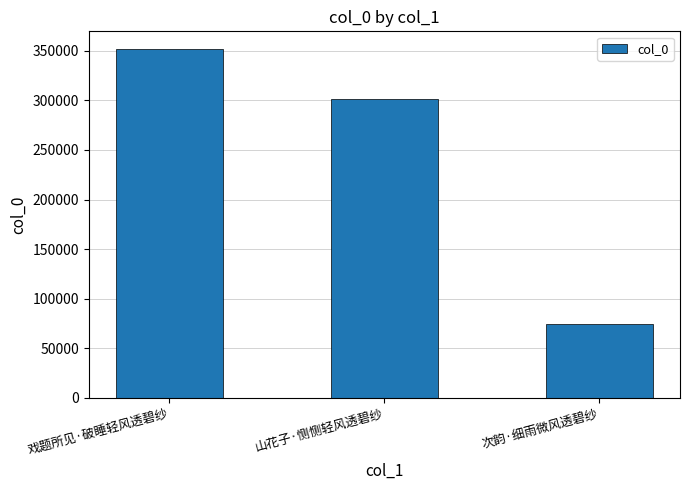

What is the approximate value at 戏题所见·破睡轻风透碧纱?

352126